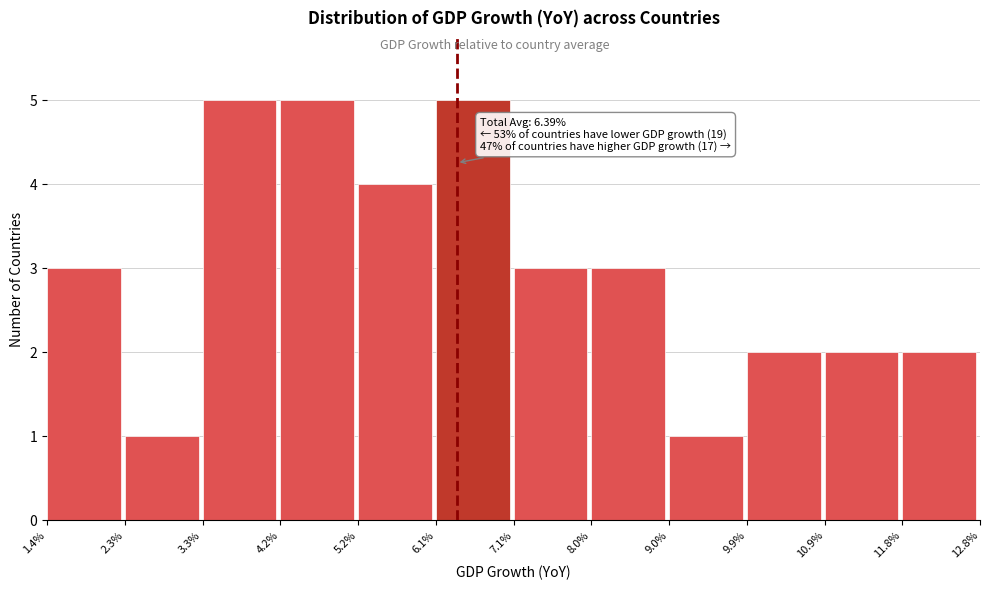

Reading right to left, transcribe all the data shown in this chart.

2	2	2	1	3	3	5	4	5	5	1	3